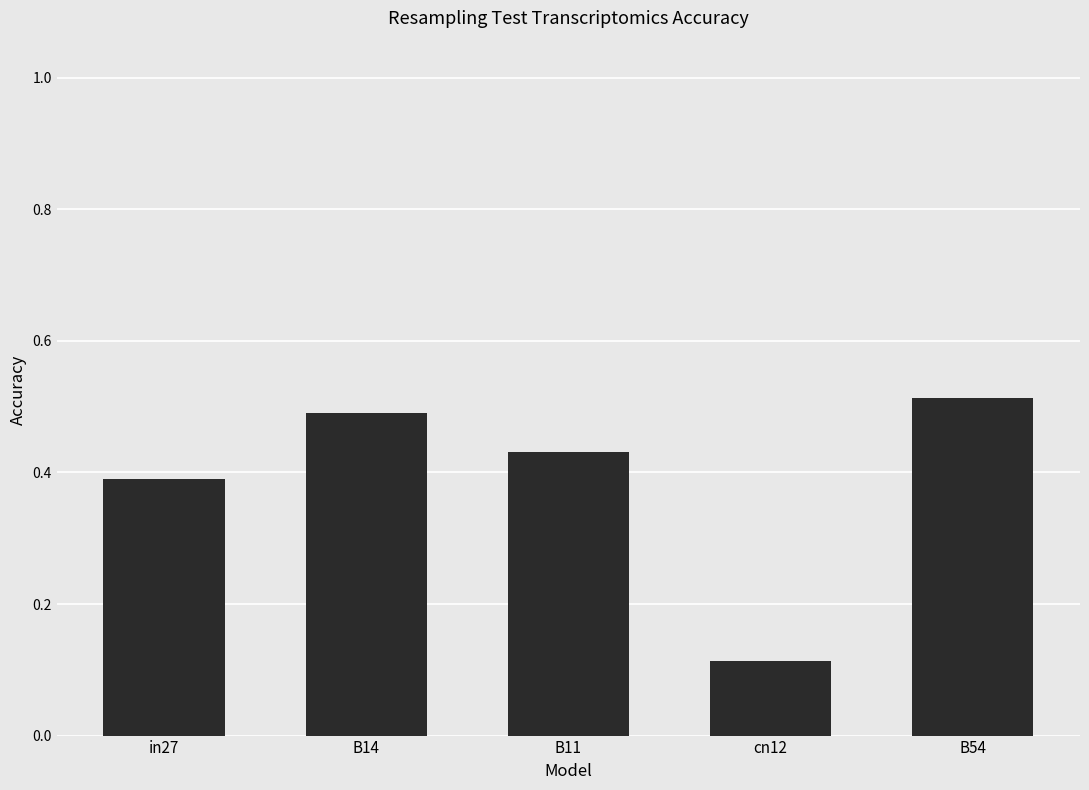

True or false: the data shows 0.4 at in27.

True